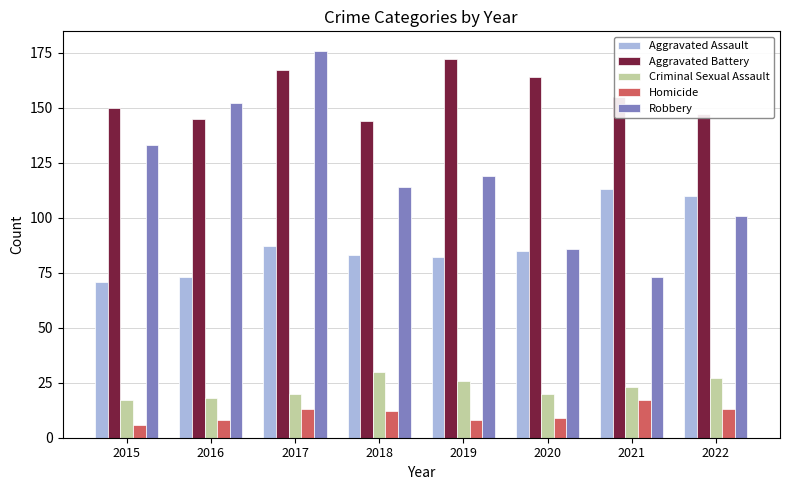

Are the bars horizontal?

No